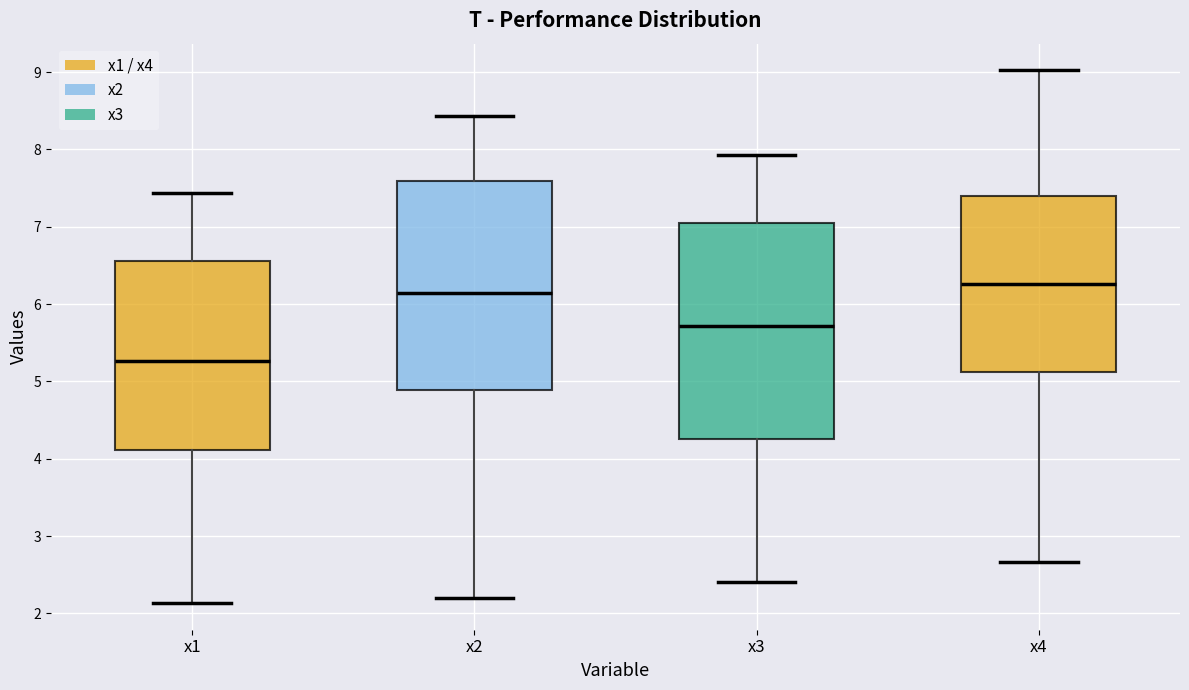

Reading left to right, read every box against the y-axis: the position of its median line, the range the box covers, and the ends of its whiskers. The values are not printed on the chart, so give them approximately, as read against the axis.

x1: median 5.3, box 4.1 to 6.6, whiskers 2.1 to 7.4
x2: median 6.1, box 4.9 to 7.6, whiskers 2.2 to 8.4
x3: median 5.7, box 4.3 to 7.0, whiskers 2.4 to 7.9
x4: median 6.3, box 5.1 to 7.4, whiskers 2.7 to 9.0